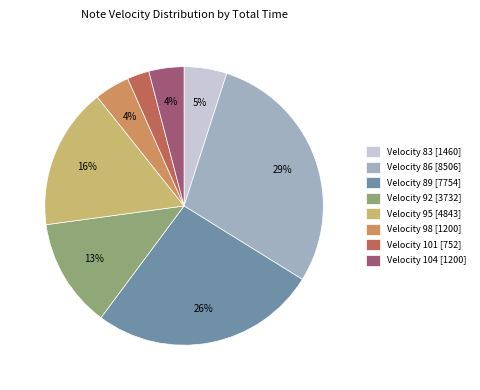

Does any single category account for the majority?

No